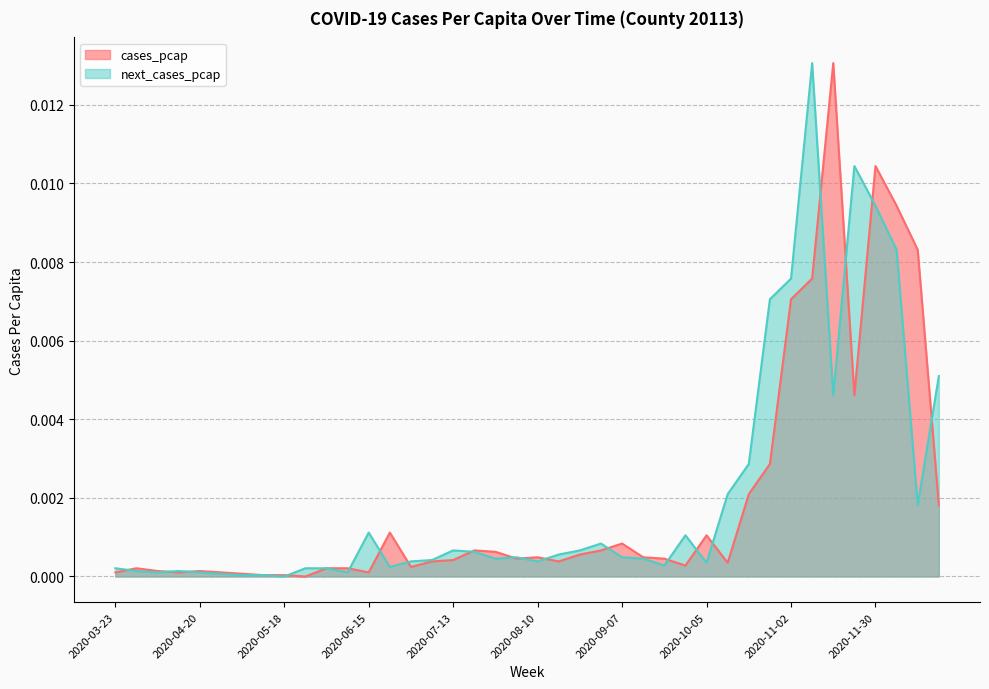

How many positive values does the cases_pcap series have?

39